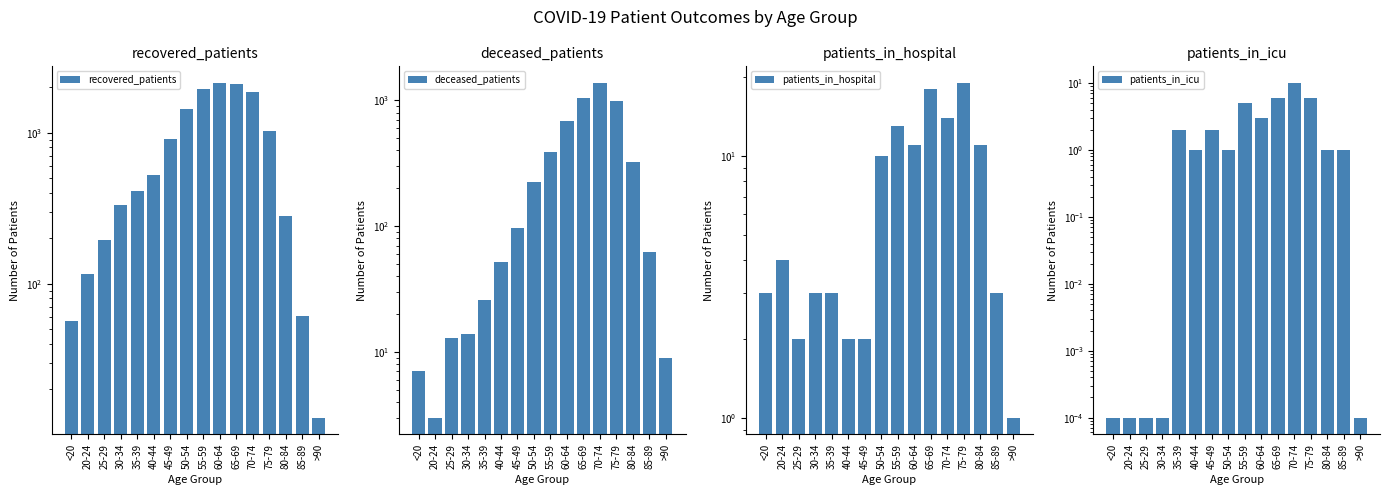

At which category is the sum across all series the highest?

70-74